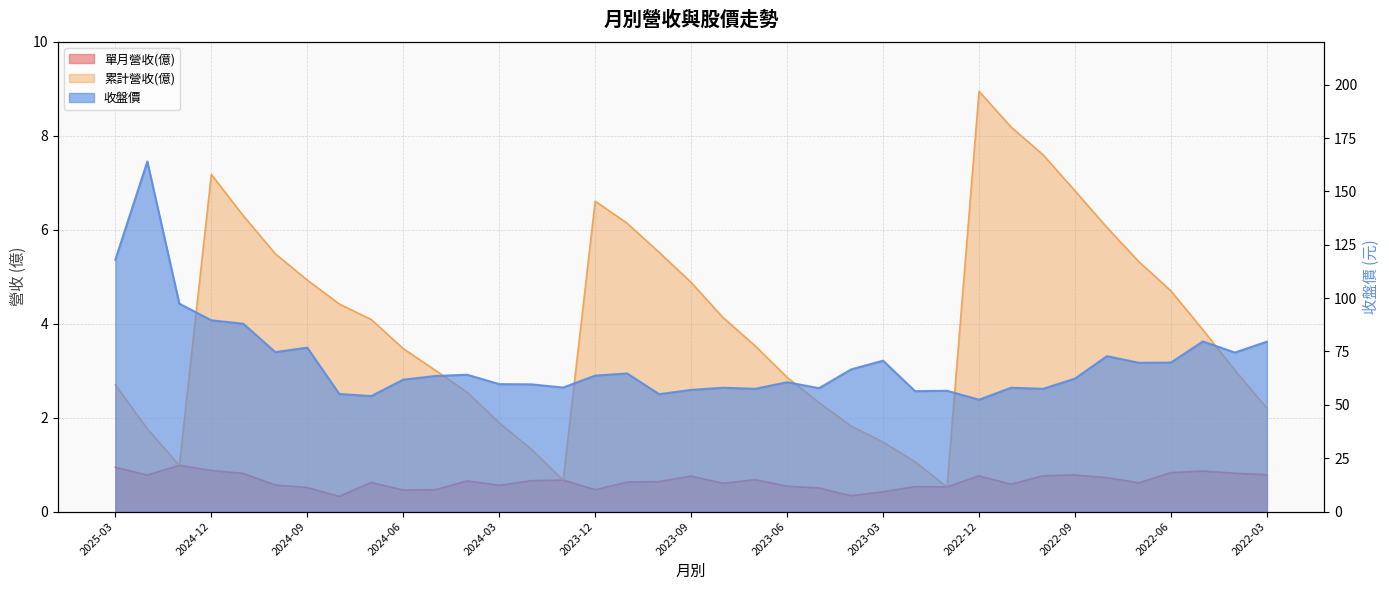

Reading left to right, what are all the values shown in this chart?

單月營收(億): 2025-03=0.9	2025-02=0.8	2025-01=1.0	2024-12=0.9	2024-11=0.8	2024-10=0.6	2024-09=0.5	2024-08=0.3	2024-07=0.6	2024-06=0.5	2024-05=0.5	2024-04=0.7	2024-03=0.6	2024-02=0.7	2024-01=0.7	2023-12=0.5	2023-11=0.6	2023-10=0.6	2023-09=0.8	2023-08=0.6	2023-07=0.7	2023-06=0.5	2023-05=0.5	2023-04=0.3	2023-03=0.4	2023-02=0.5	2023-01=0.5	2022-12=0.8	2022-11=0.6	2022-10=0.8	2022-09=0.8	2022-08=0.7	2022-07=0.6	2022-06=0.8	2022-05=0.9	2022-04=0.8	2022-03=0.8
累計營收(億): 2025-03=2.7	2025-02=1.8	2025-01=1.0	2024-12=7.2	2024-11=6.3	2024-10=5.5	2024-09=4.9	2024-08=4.4	2024-07=4.1	2024-06=3.5	2024-05=3.0	2024-04=2.5	2024-03=1.9	2024-02=1.3	2024-01=0.7	2023-12=6.6	2023-11=6.1	2023-10=5.5	2023-09=4.9	2023-08=4.1	2023-07=3.5	2023-06=2.9	2023-05=2.3	2023-04=1.8	2023-03=1.5	2023-02=1.1	2023-01=0.5	2022-12=8.9	2022-11=8.2	2022-10=7.6	2022-09=6.8	2022-08=6.0	2022-07=5.3	2022-06=4.7	2022-05=3.9	2022-04=3.0	2022-03=2.2
收盤價: 2025-03=118.0	2025-02=164.0	2025-01=97.4	2024-12=89.6	2024-11=88.0	2024-10=74.7	2024-09=76.8	2024-08=55.1	2024-07=54.1	2024-06=61.8	2024-05=63.5	2024-04=64.1	2024-03=59.7	2024-02=59.6	2024-01=58.1	2023-12=63.7	2023-11=64.7	2023-10=55.0	2023-09=57.0	2023-08=58.0	2023-07=57.5	2023-06=60.6	2023-05=57.8	2023-04=66.6	2023-03=70.7	2023-02=56.4	2023-01=56.6	2022-12=52.4	2022-11=58.0	2022-10=57.5	2022-09=62.3	2022-08=72.8	2022-07=69.7	2022-06=69.8	2022-05=79.7	2022-04=74.5	2022-03=79.6